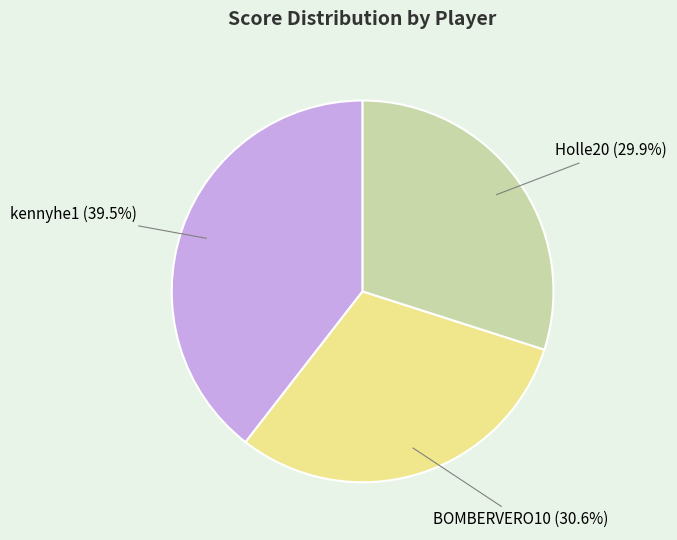

Does any single category account for the majority?

No